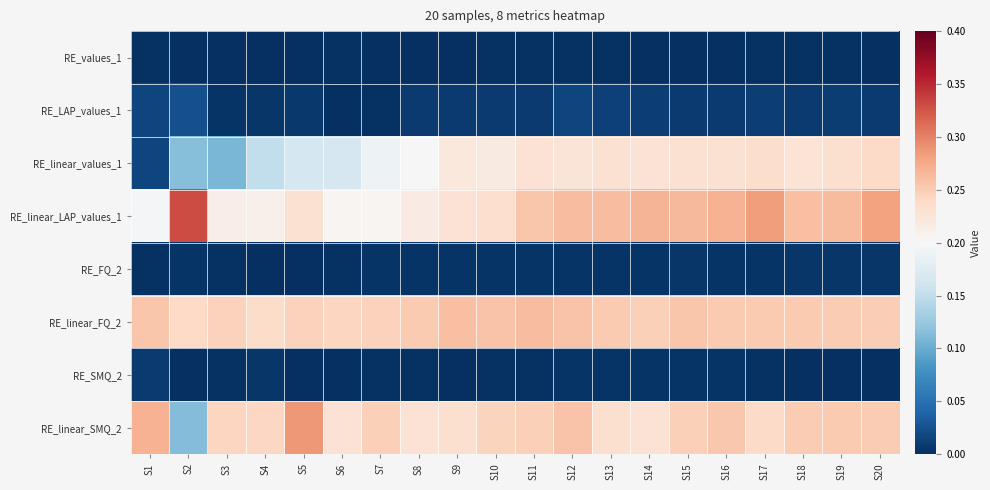

Which series changed the most between S7 and S19?

RE_linear_LAP_values_1